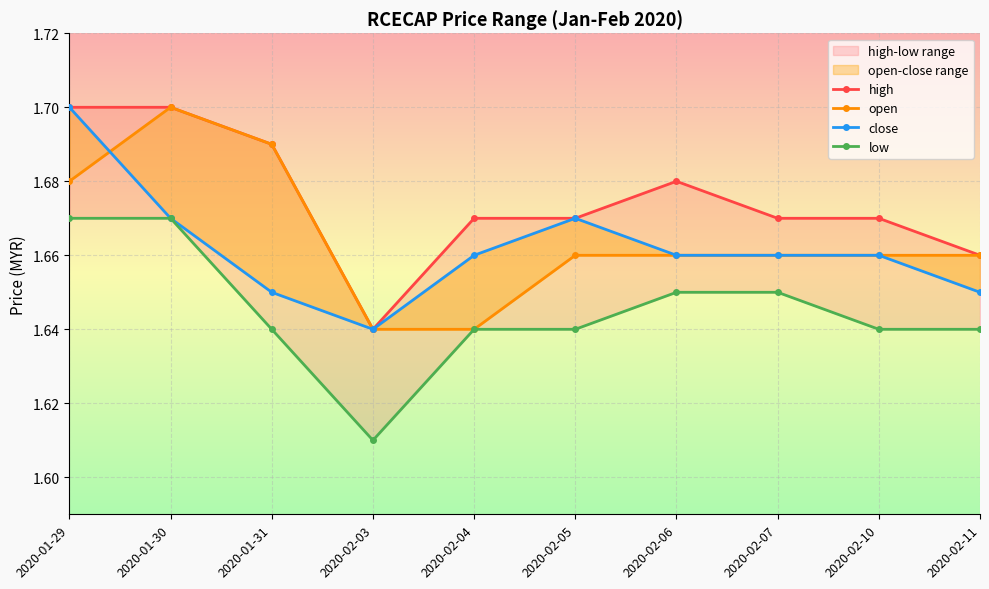

How many lines are shown in the chart?

4